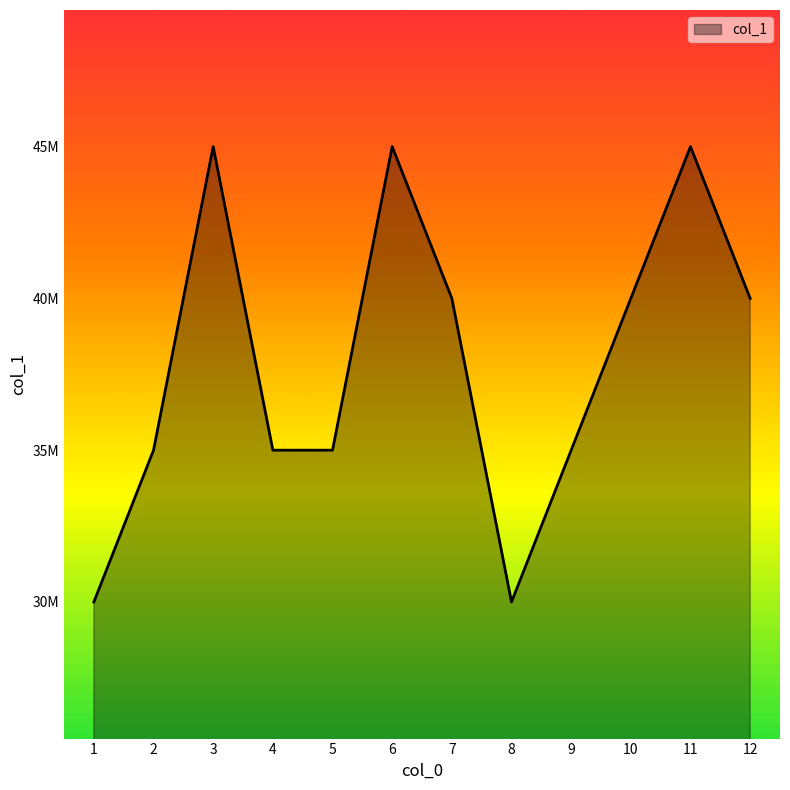

Which label corresponds to the largest value in the chart?

3